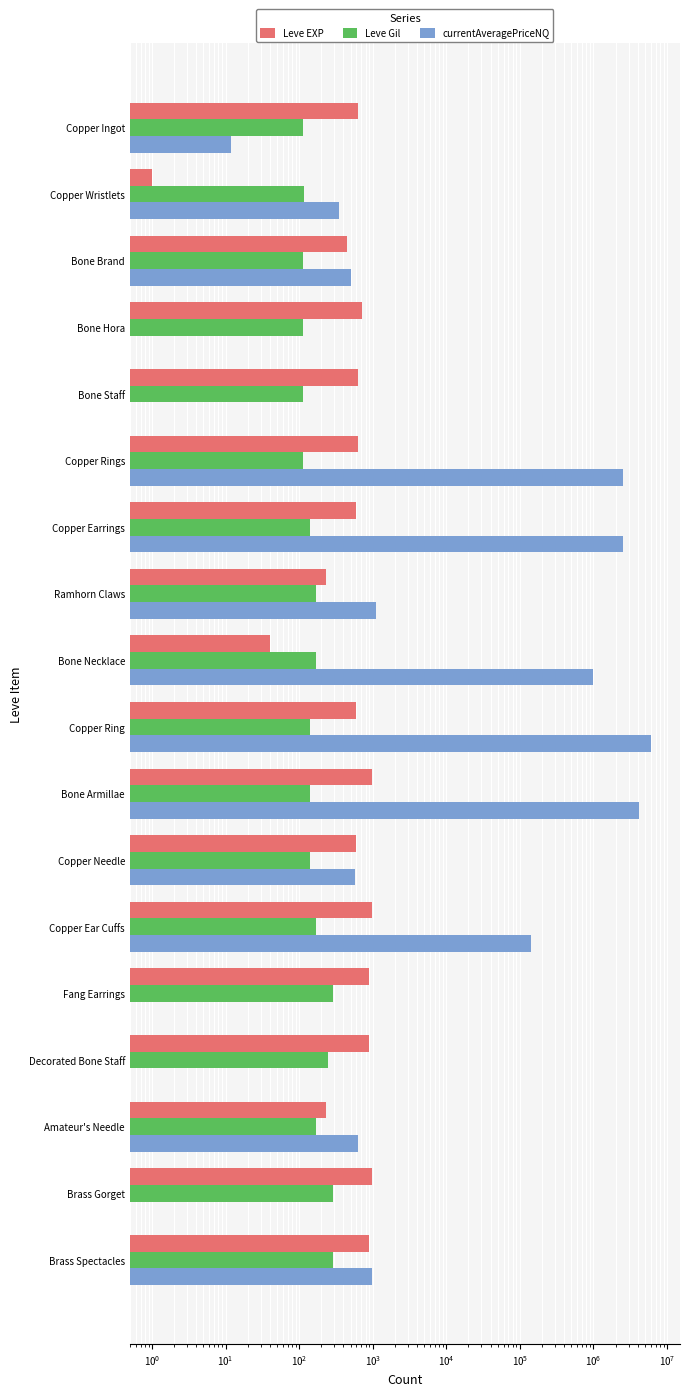

Is the value of Leve Gil at Bone Hora greater than the value of Leve EXP at Bone Staff?

No